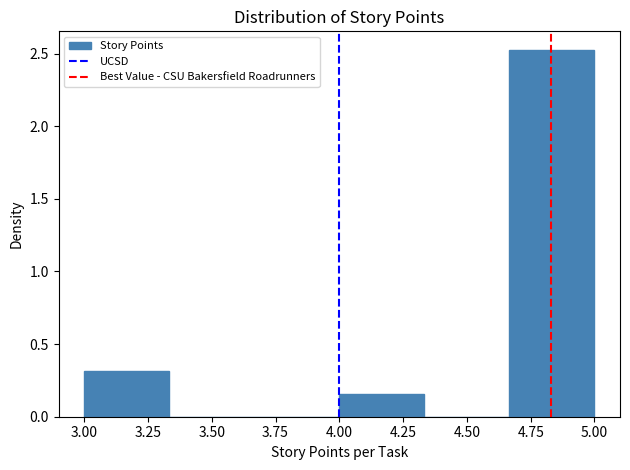

What is the height of the bar covering 4.00 to 4.35 on the x-axis? Neither the bar edges nor the heights are printed on the chart, so give them approximately, as read against the axes.

0.15